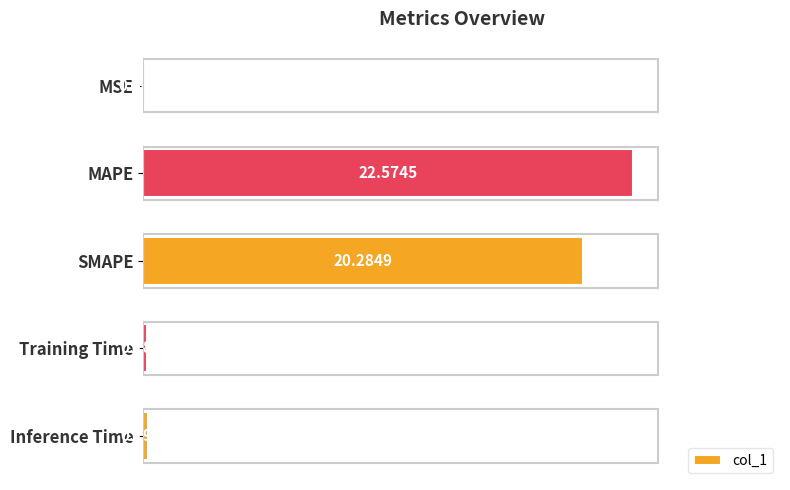

At which label is the value closest to 11?

SMAPE